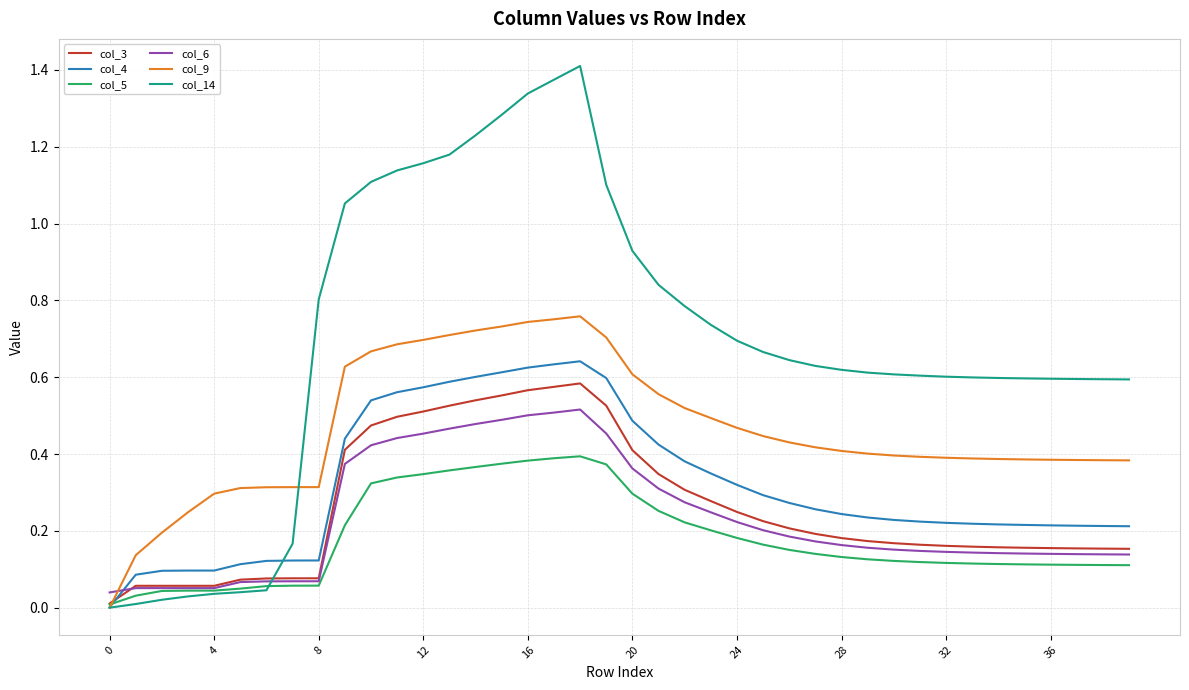

Which series has the largest total across all categories?

col_14